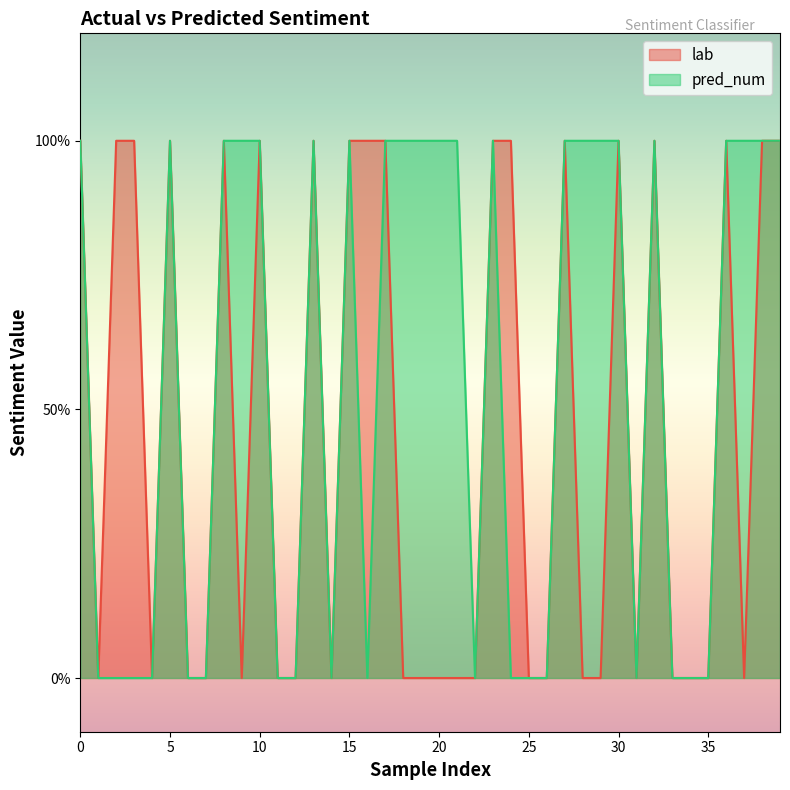

What is the maximum value for pred_num?

1